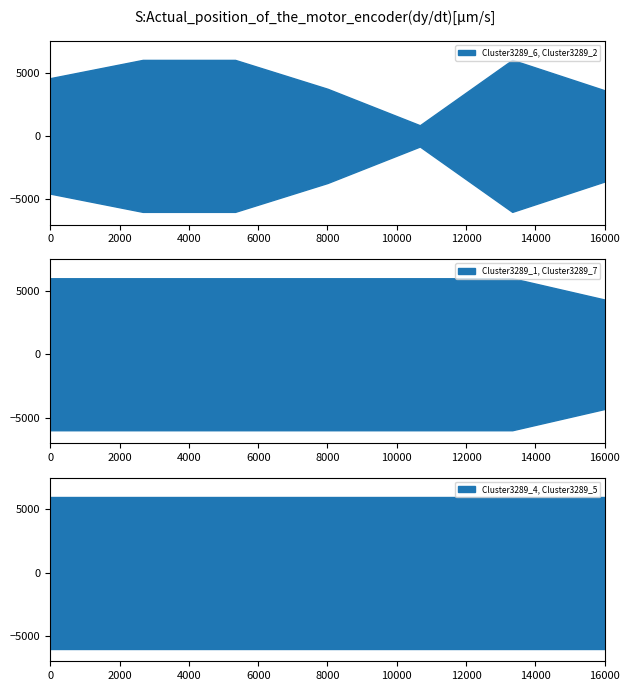

What are all the series names shown in the legend?

Cluster3289_6, Cluster3289_2, Cluster3289_1, Cluster3289_7, Cluster3289_4, Cluster3289_5